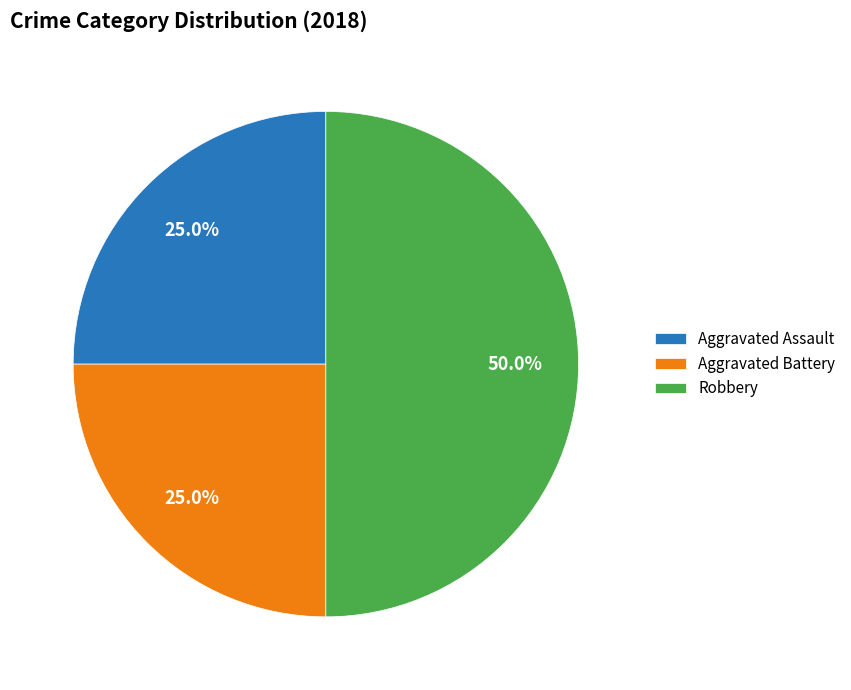

To the nearest percent, what is the combined percentage of Aggravated Battery and Robbery?

75%